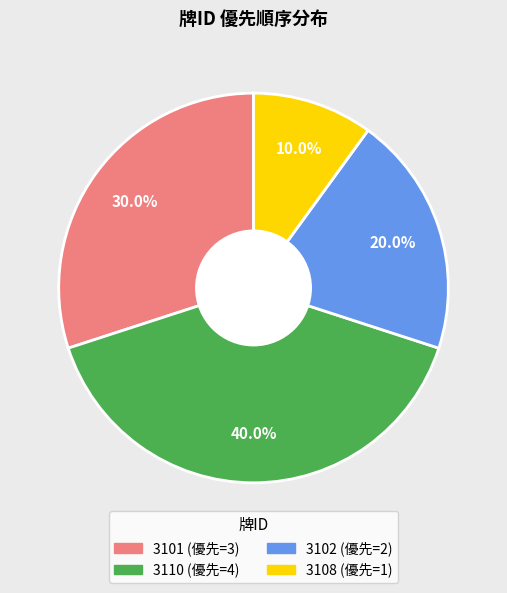

Is there any slice that represents more than half of the pie?

No